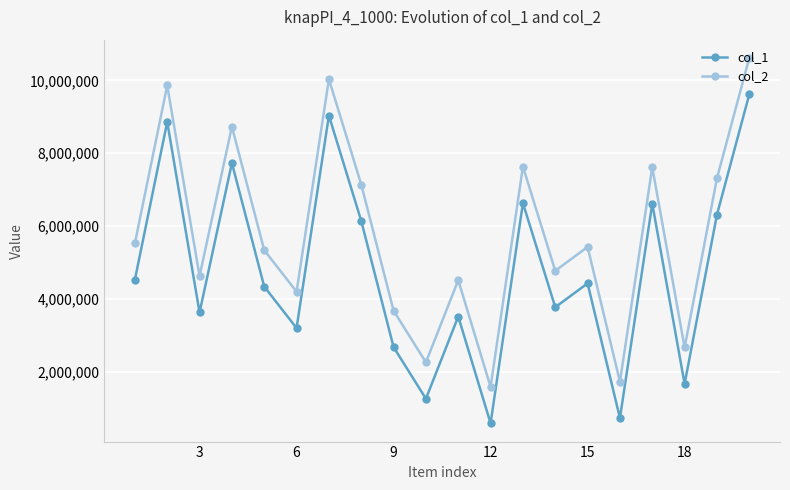

What is the value of the col_1 point at the 10th from the left?

1259797